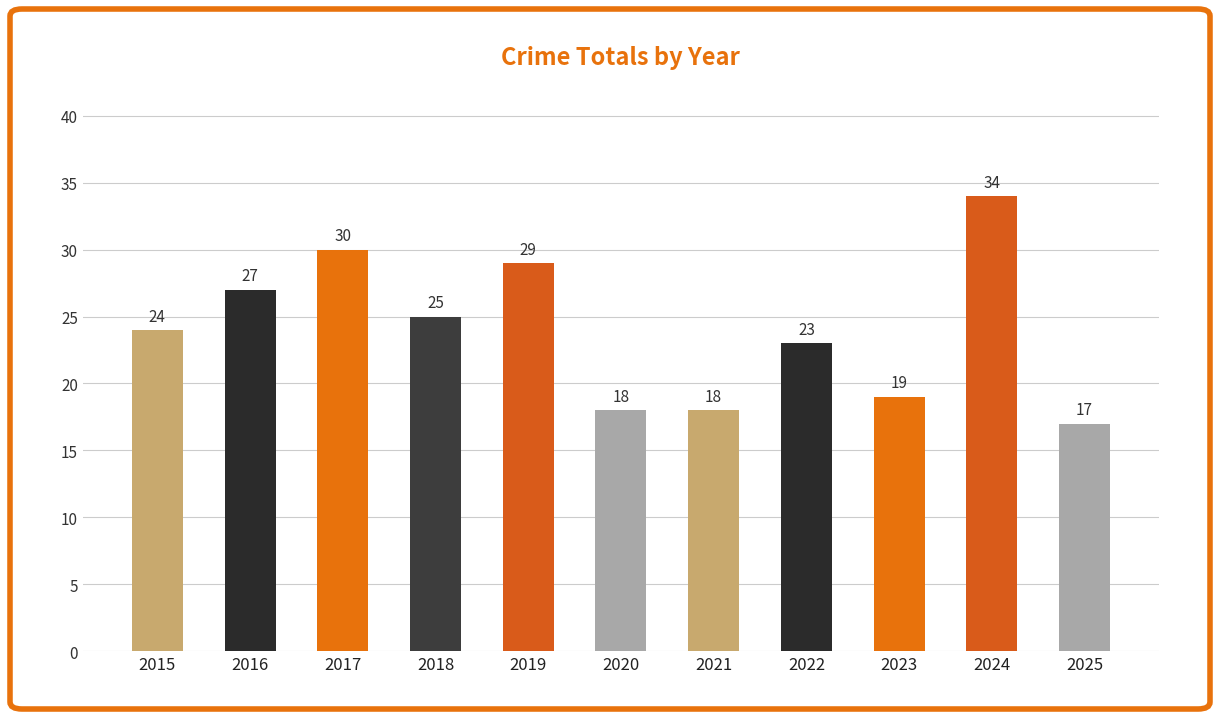

Which category has the highest value across all series?

2024